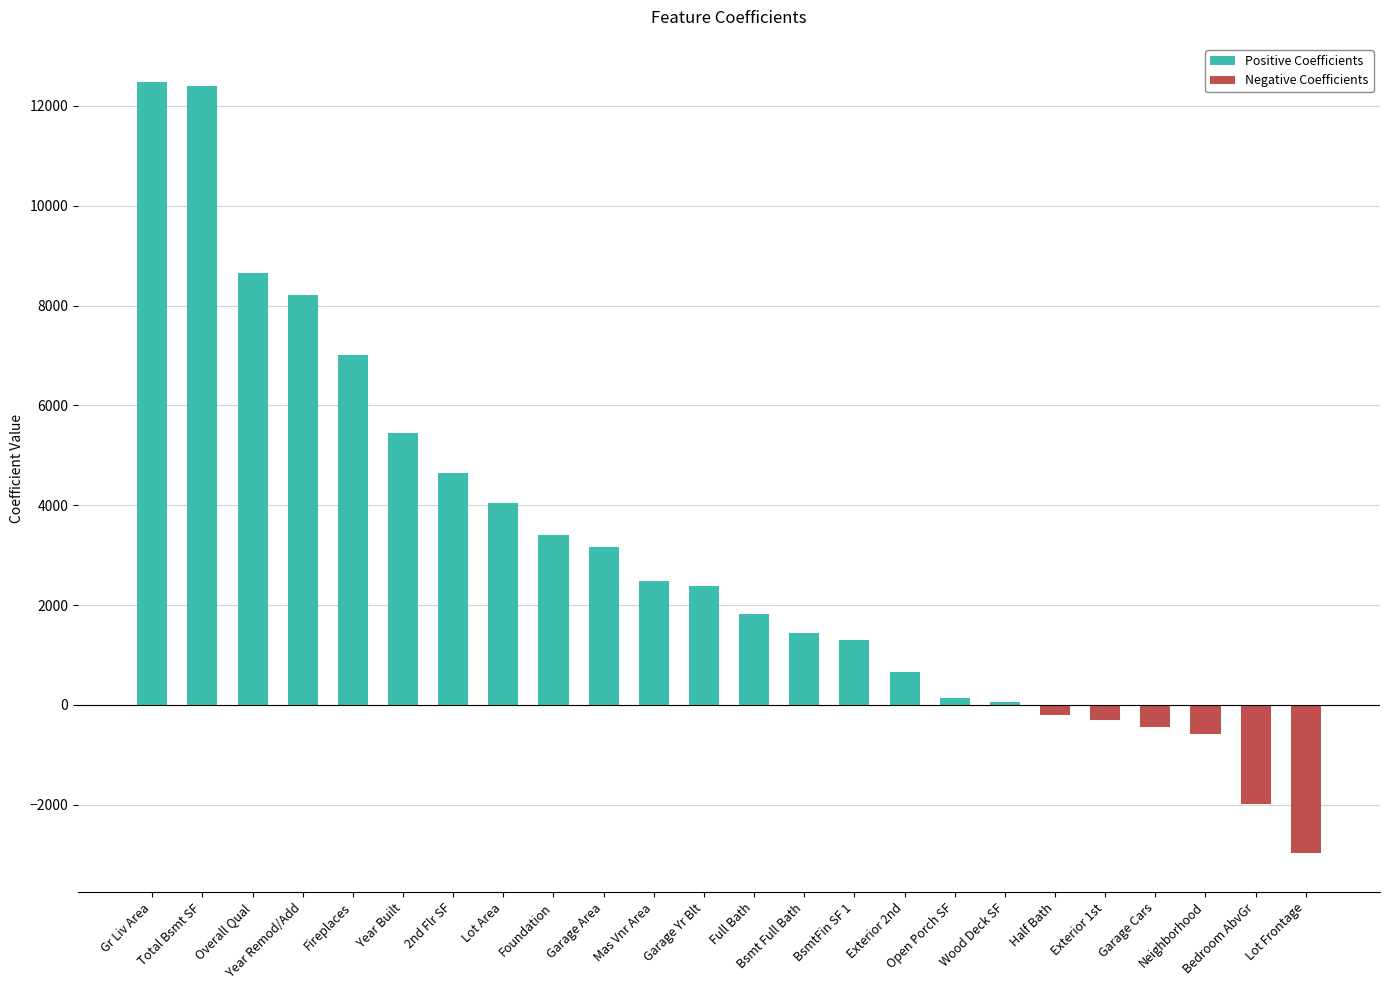

Read the value at Garage Yr Blt.

2374